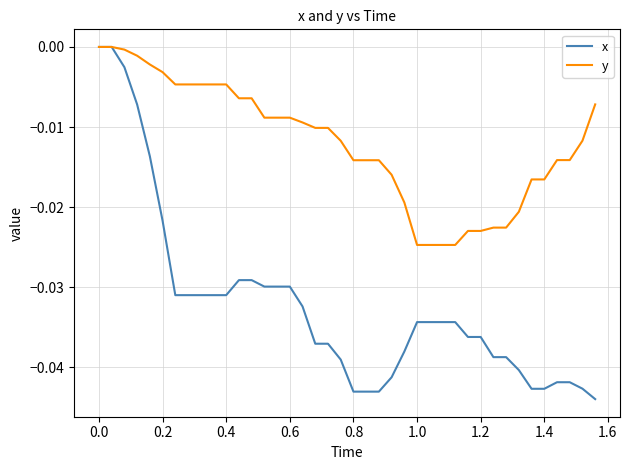

List the series in order of their overall mean, lowest first.

x, y